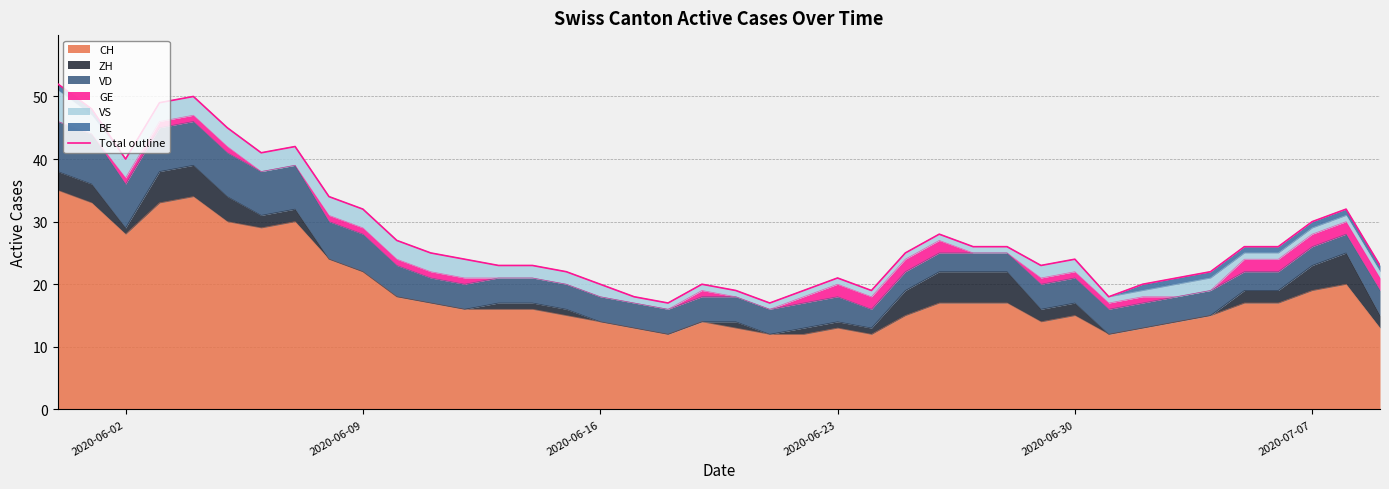

What is the maximum value for CH?

35